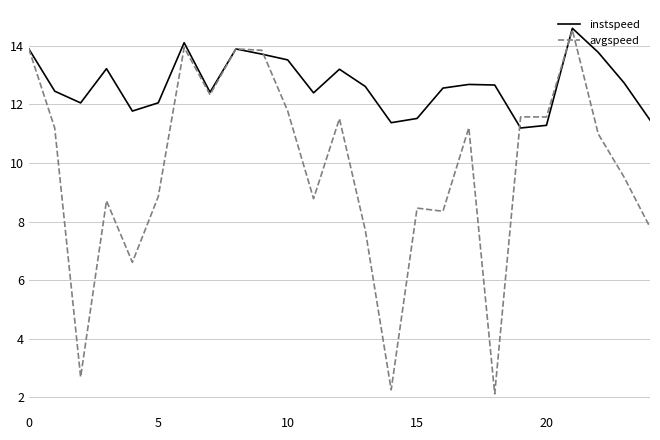

What is the smallest value displayed?

2.1